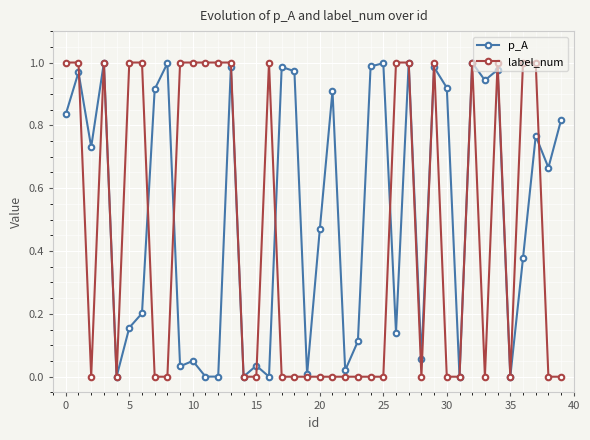

True or false: label_num has more than 0 interior local peaks.

True